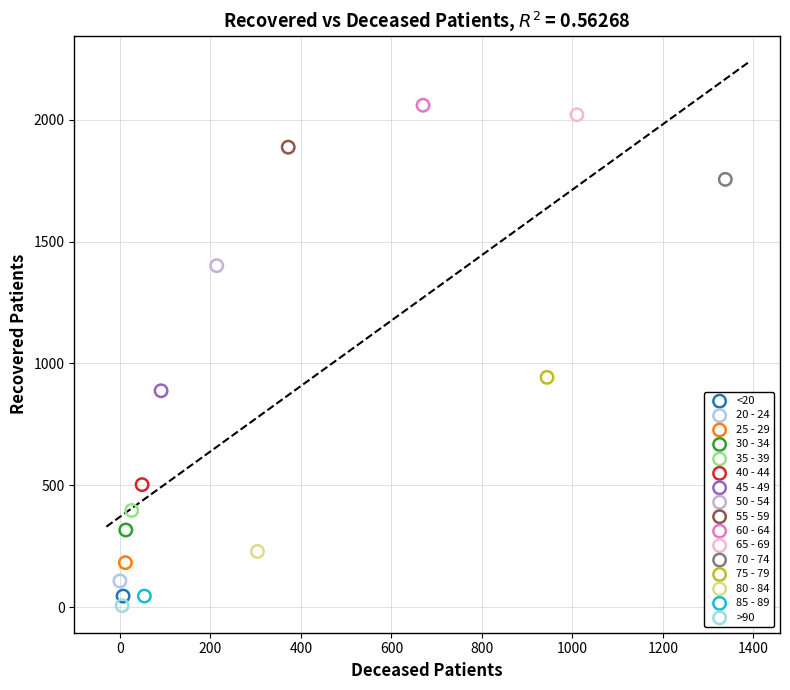

Which series contains the lowest Y value?

>90